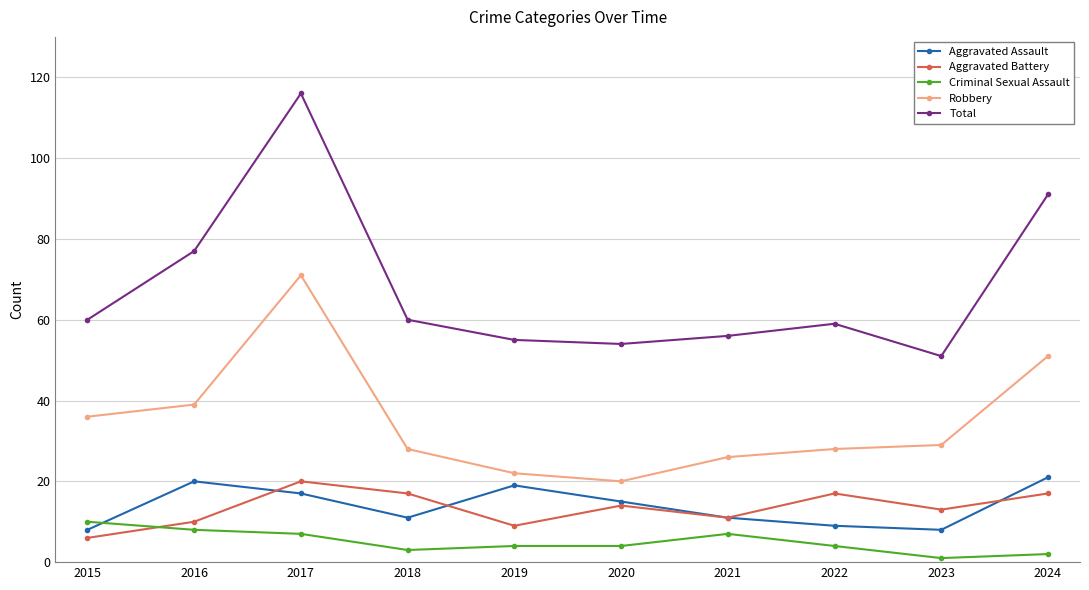

Reading left to right, list all the values displayed in this chart.

Aggravated Assault: 2015=8	2016=20	2017=17	2018=11	2019=19	2020=15	2021=11	2022=9	2023=8	2024=21
Aggravated Battery: 2015=6	2016=10	2017=20	2018=17	2019=9	2020=14	2021=11	2022=17	2023=13	2024=17
Criminal Sexual Assault: 2015=10	2016=8	2017=7	2018=3	2019=4	2020=4	2021=7	2022=4	2023=1	2024=2
Robbery: 2015=36	2016=39	2017=71	2018=28	2019=22	2020=20	2021=26	2022=28	2023=29	2024=51
Total: 2015=60	2016=77	2017=116	2018=60	2019=55	2020=54	2021=56	2022=59	2023=51	2024=91